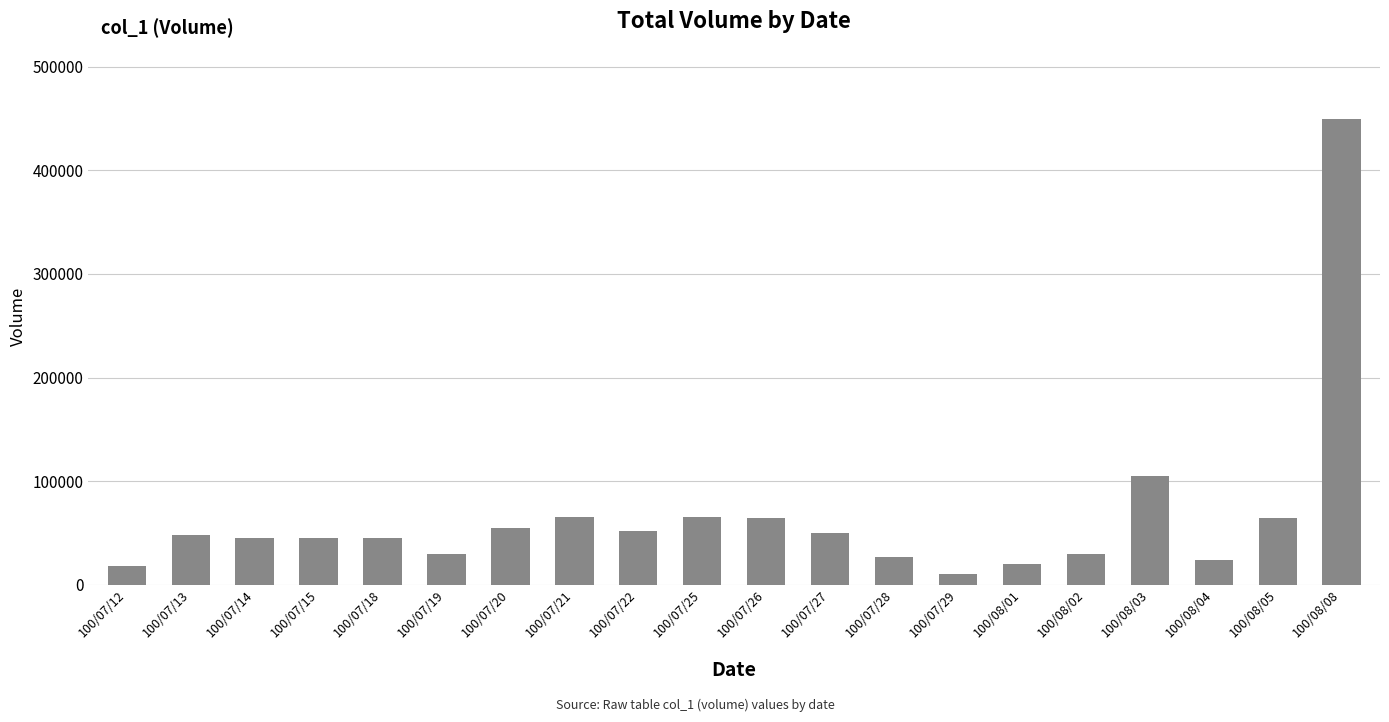

How many values are below 48000?

10